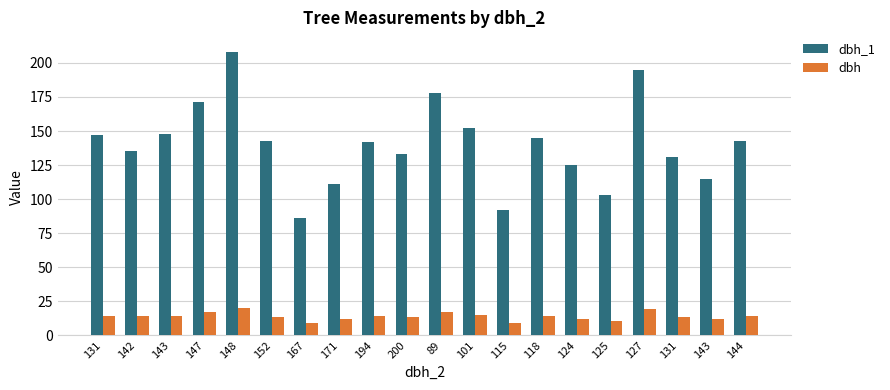

How many bars are there in each group?

2